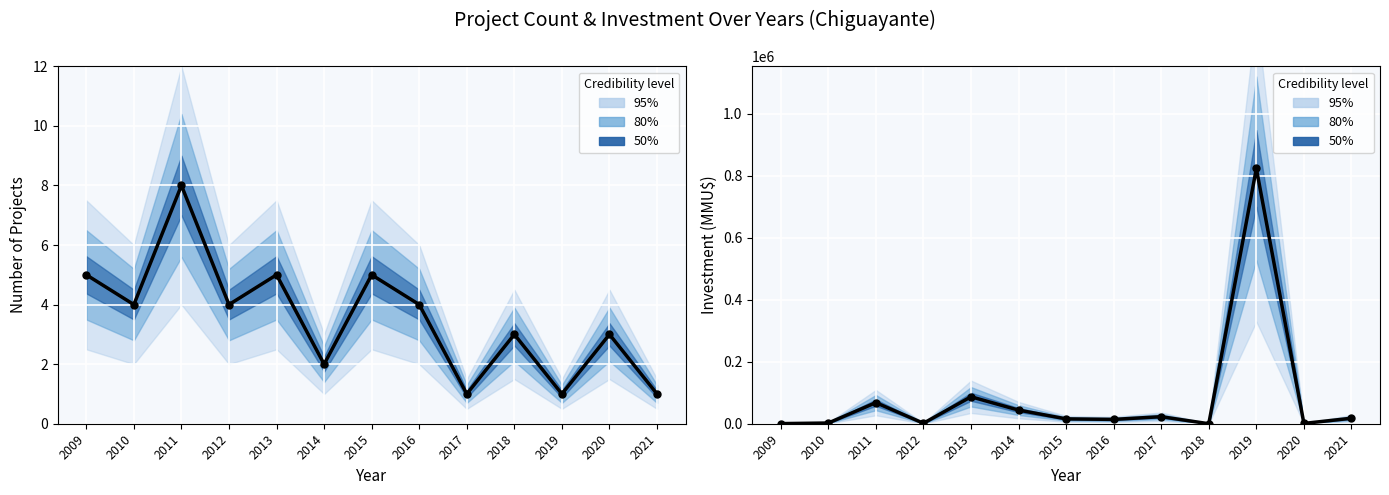

Between 2011 and 2017, which is larger?

2011